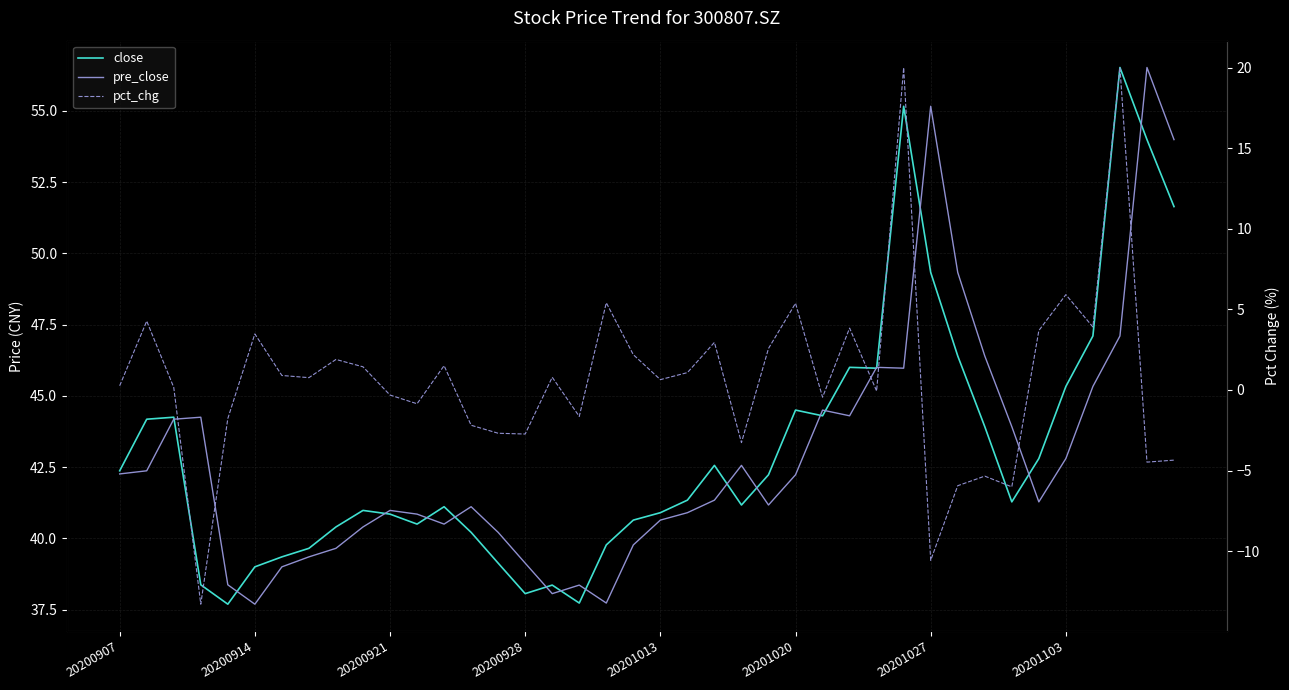

The value of pre_close at 34 is 41.3. True or false?

True